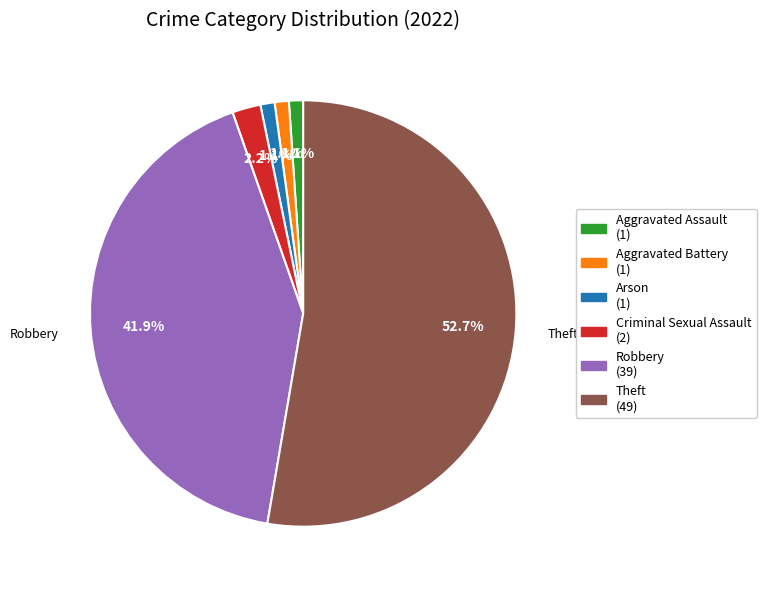

Approximately how many times larger is the value at Arson (1) compared to Aggravated Assault (1)?

1.0